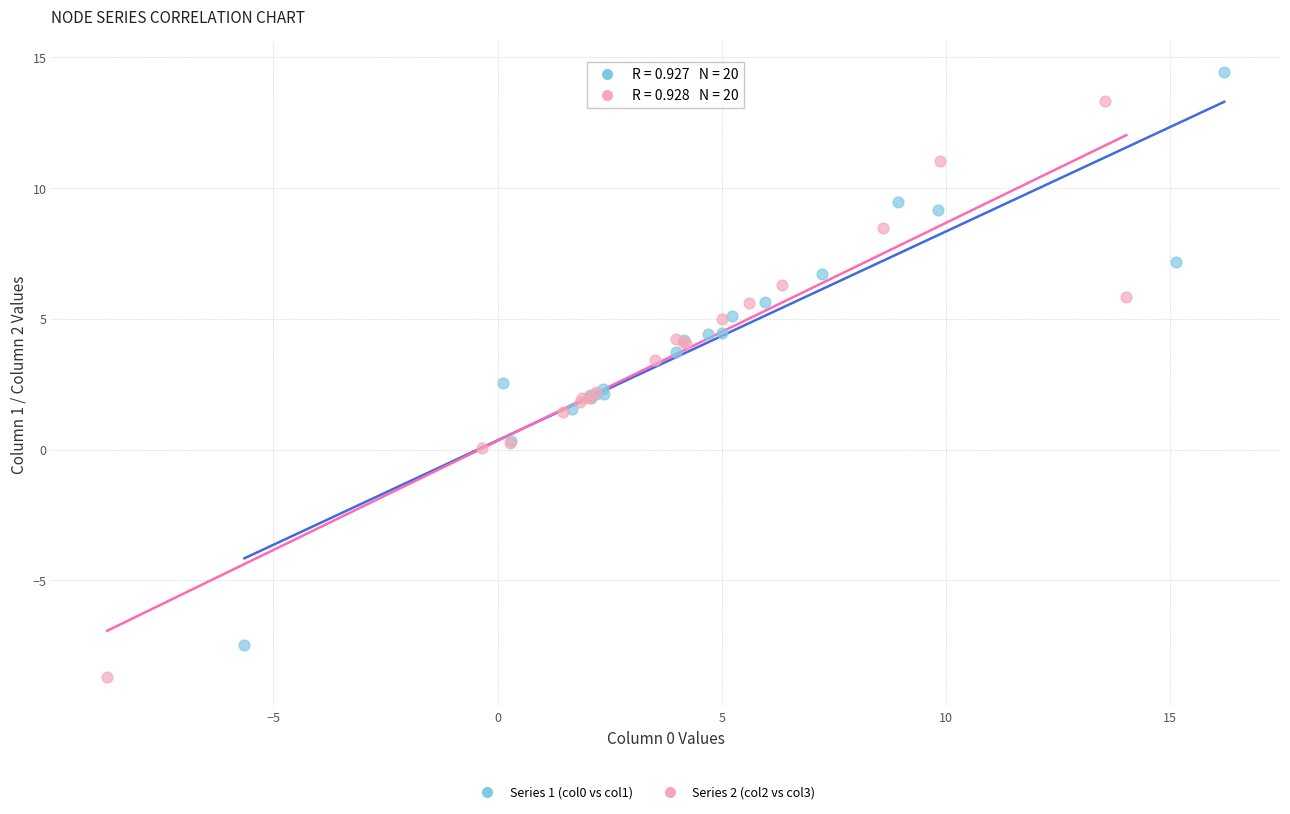

Which series reaches the maximum Y coordinate?

Series 1 (col0 vs col1)